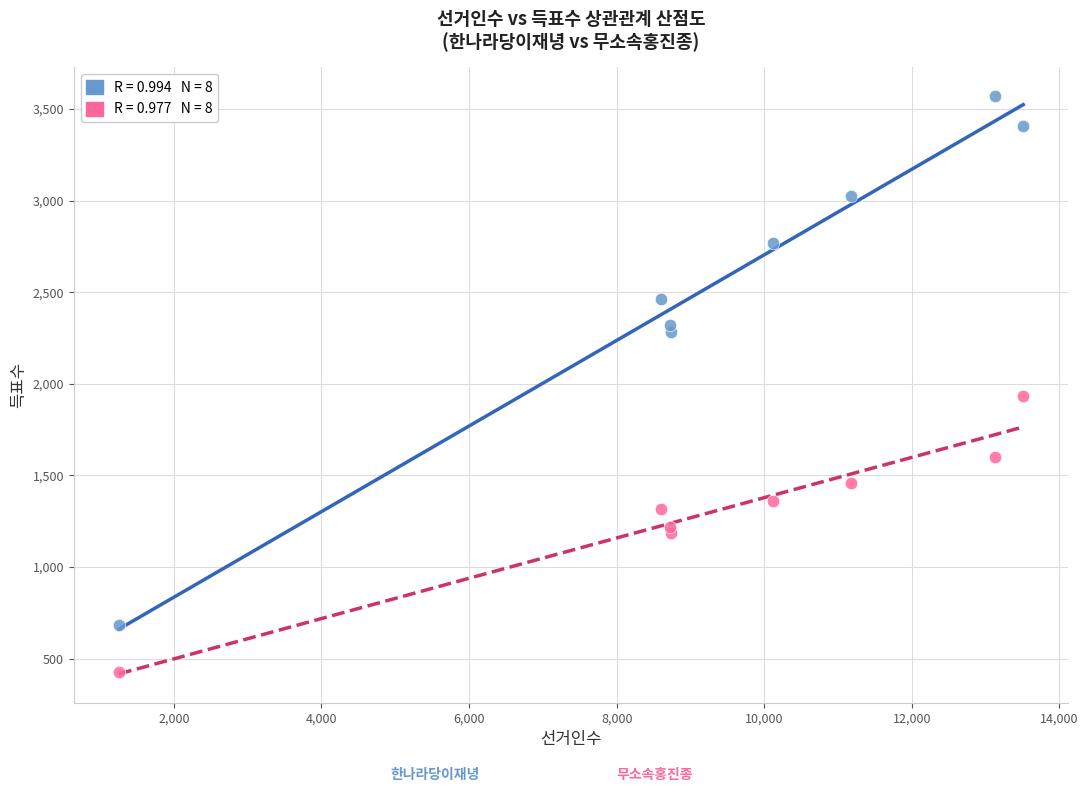

Across all series, what Y value is closest to 1998?

1931